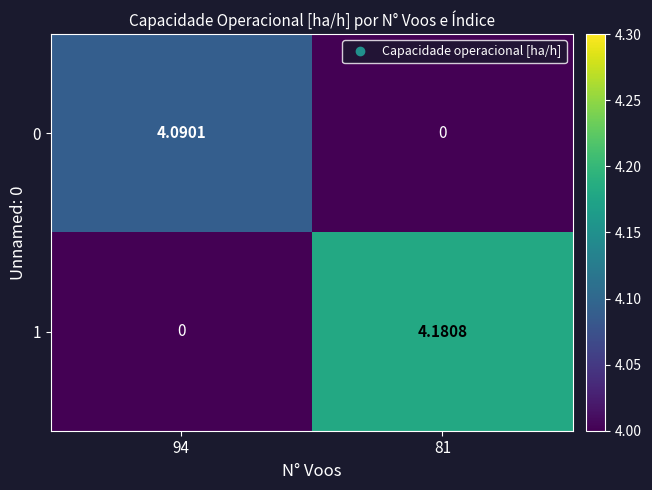

At how many categories does at least one series exceed 0?

2